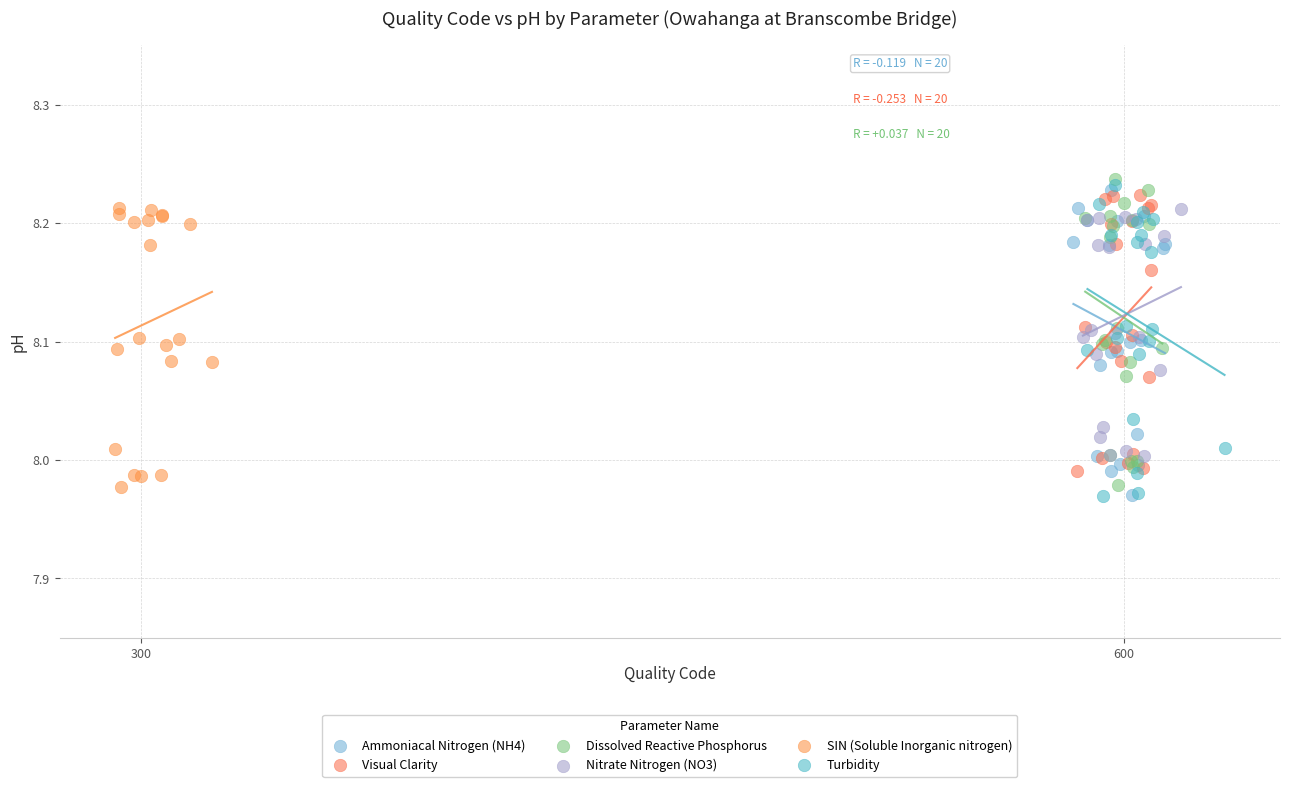

Which series has the largest Y range (max minus min)?

Turbidity